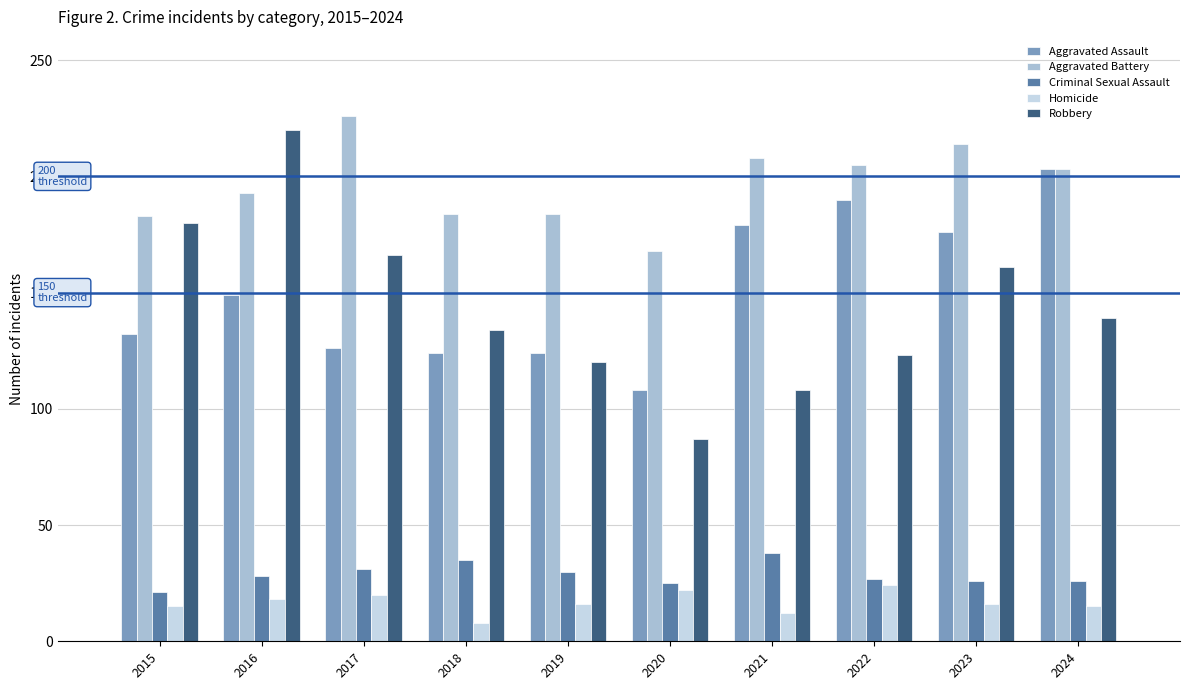

What is the value of the Homicide bar at the 10th from the left?

15